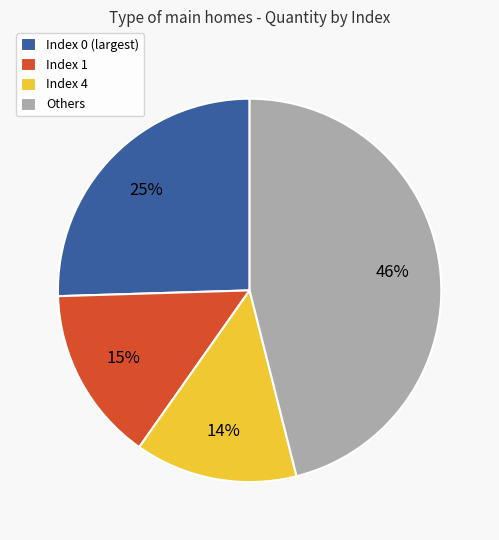

What is the ratio of the value at Index 1 to the value at Others?

0.3